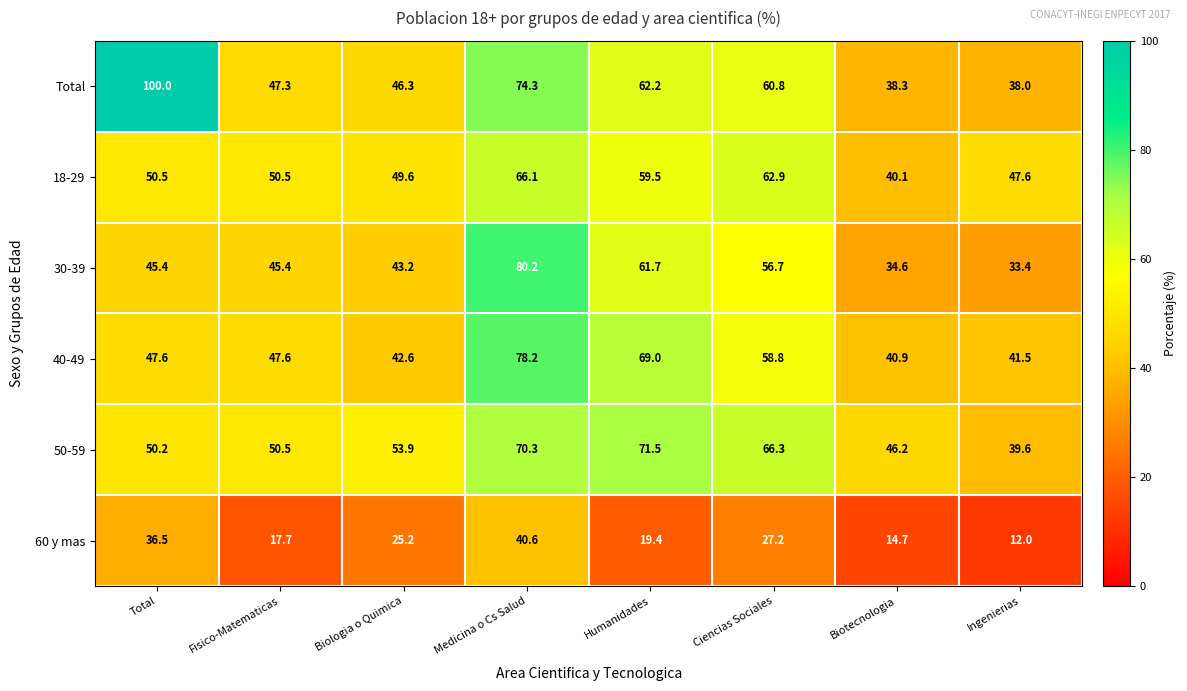

What is the average value of the 18-29 series?

53.4